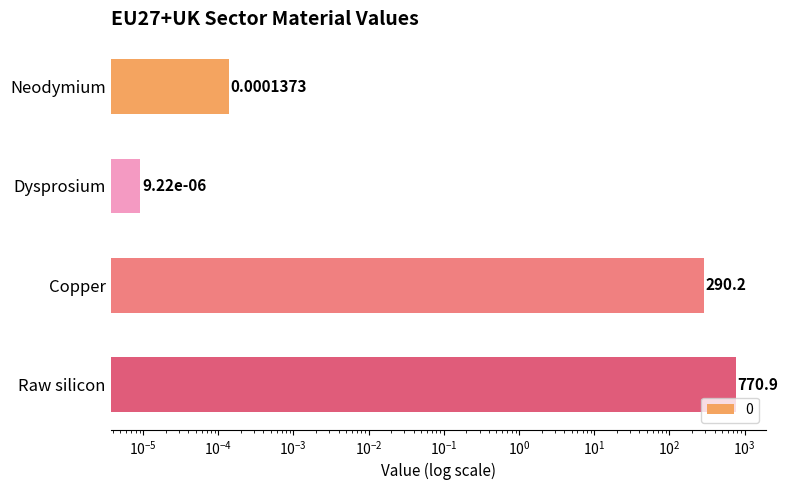

The value at Raw silicon is 770.9. True or false?

True